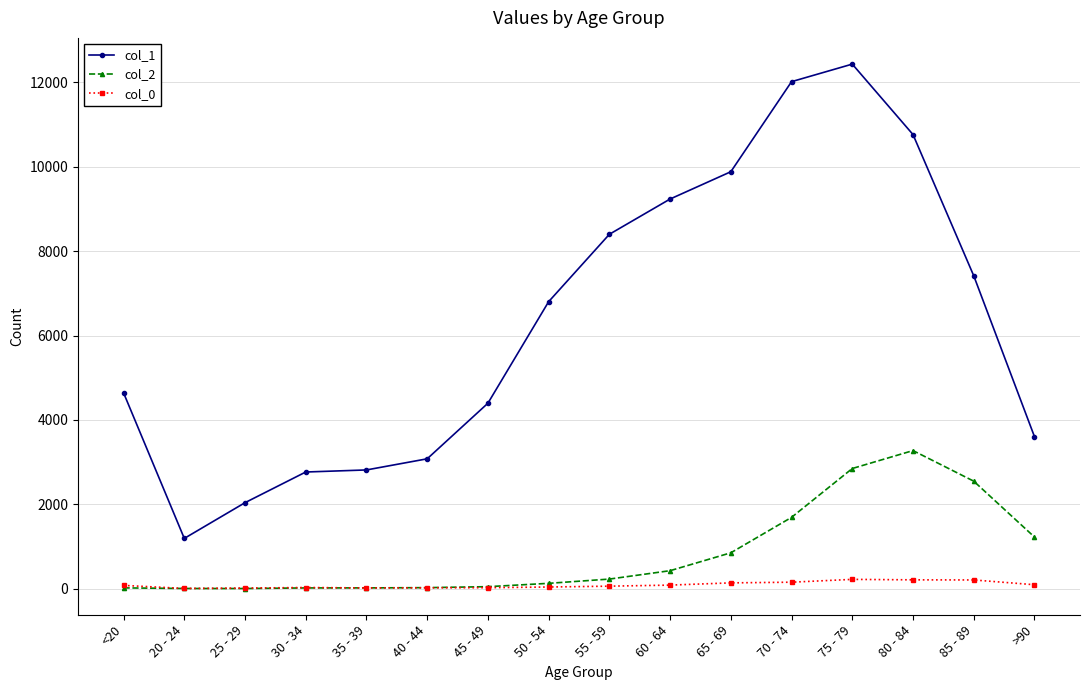

What is the difference between the maximum and minimum values in the col_0 series?

215